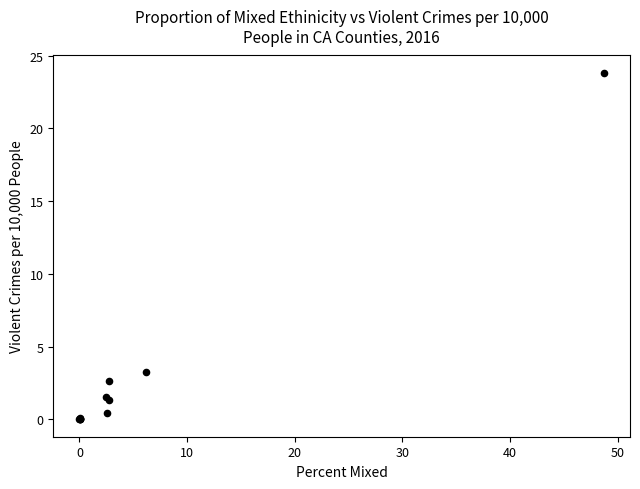

What Y value in the scatter plot is closest to 11?

3.2